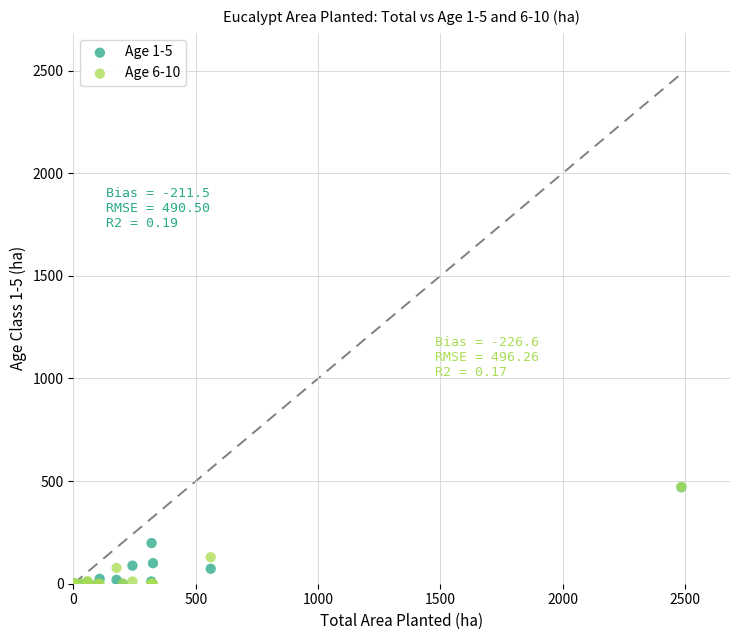

Across all series, what Y value is closest to 236?

198